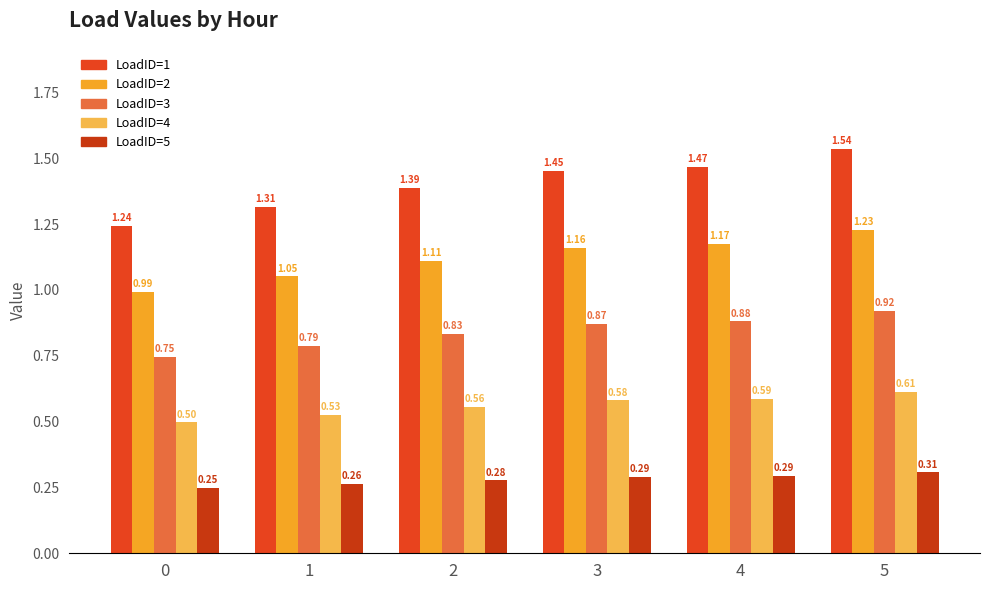

What is the total value across all series at 1?

3.9